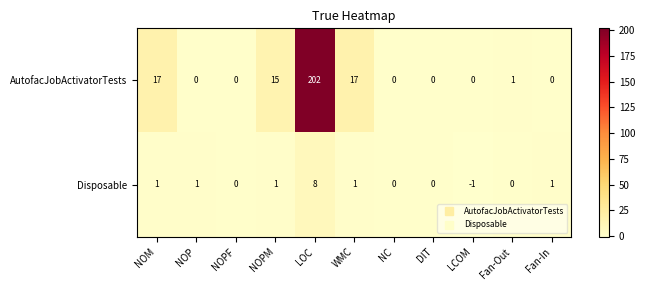

Rank the series at Fan-In from highest to lowest value.

Disposable, AutofacJobActivatorTests